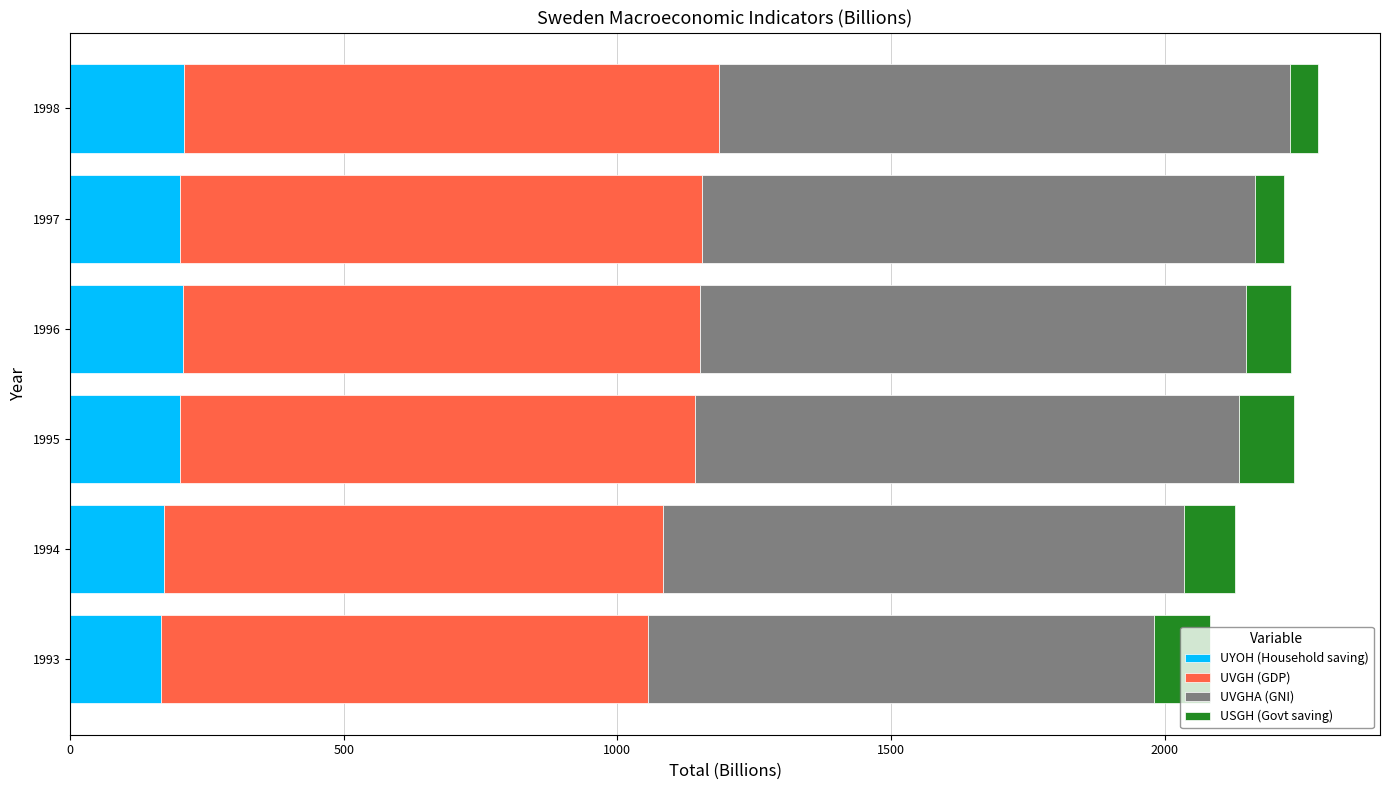

What is the maximum value for UYOH (Household saving)?

207.6